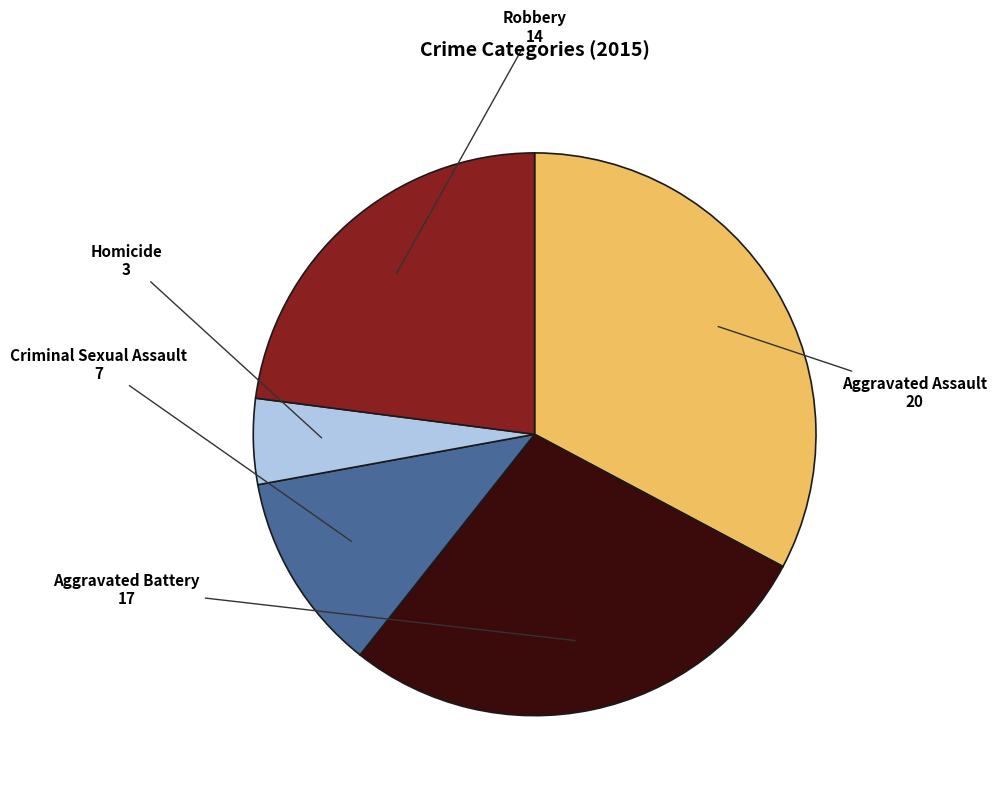

What is the ratio of the value at Aggravated Assault to the value at Criminal Sexual Assault?

2.9